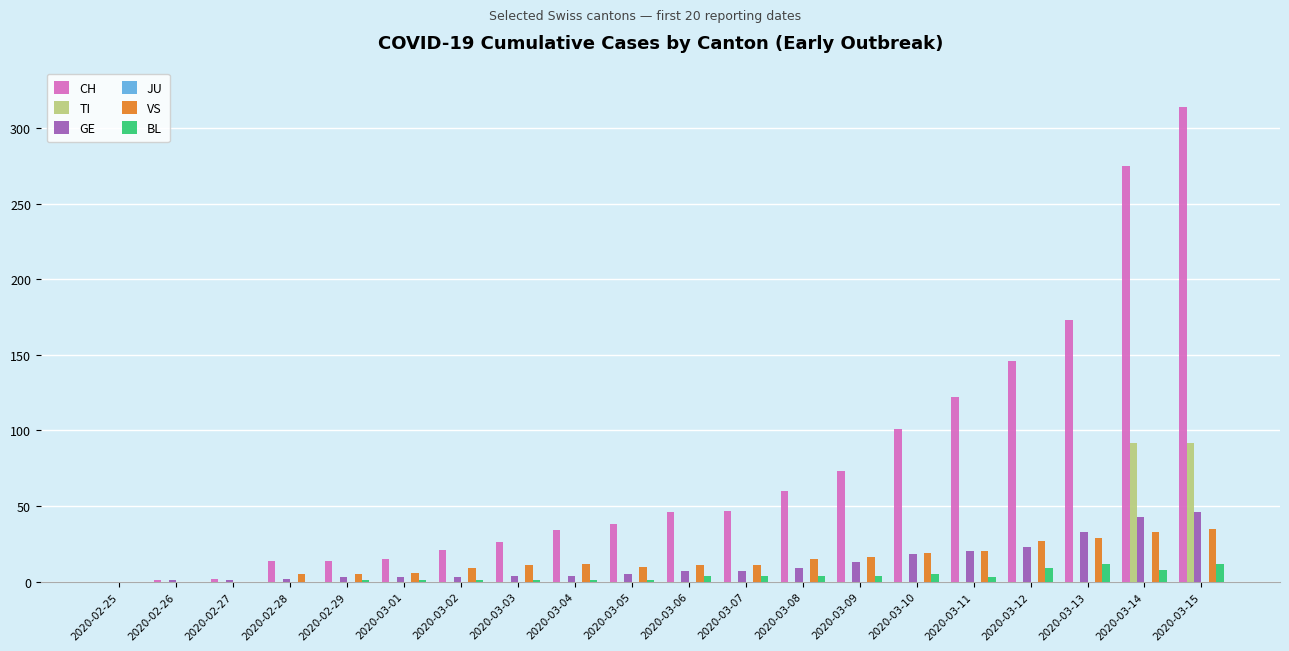

What is the maximum value shown in the chart?

314